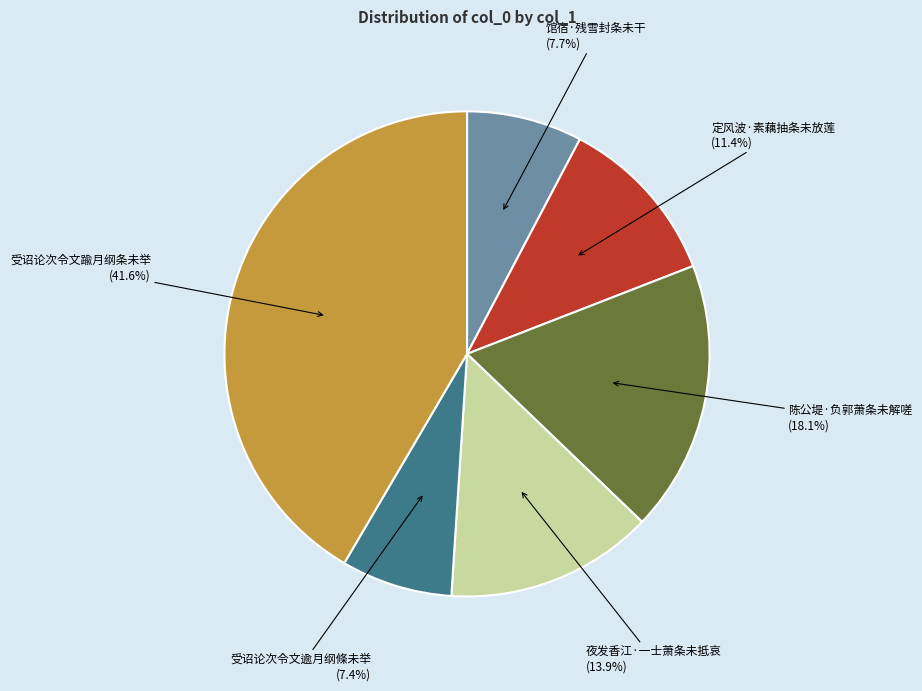

What is the largest slice in the pie chart?

受诏论次令文踰月纲条未举